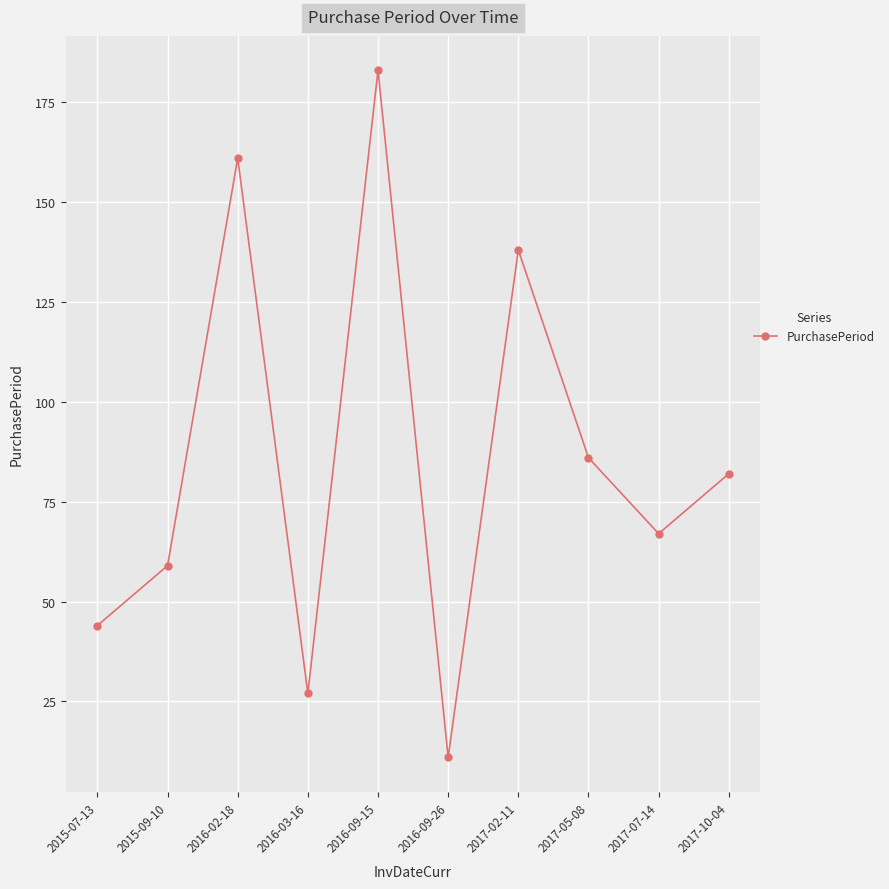

The value at 2016-02-18 is 39. True or false?

False